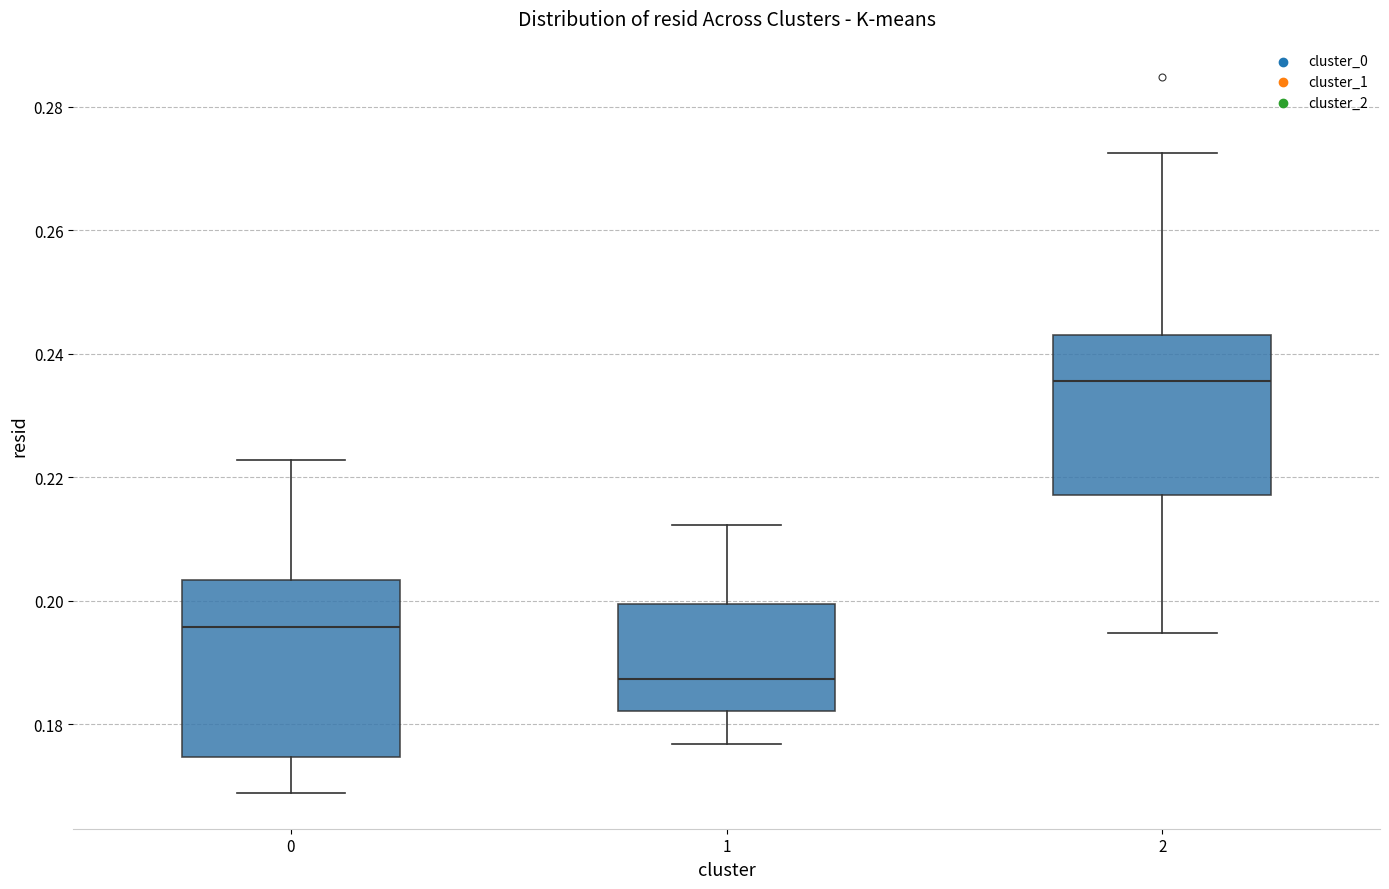

Which box's median line is the lowest?

1